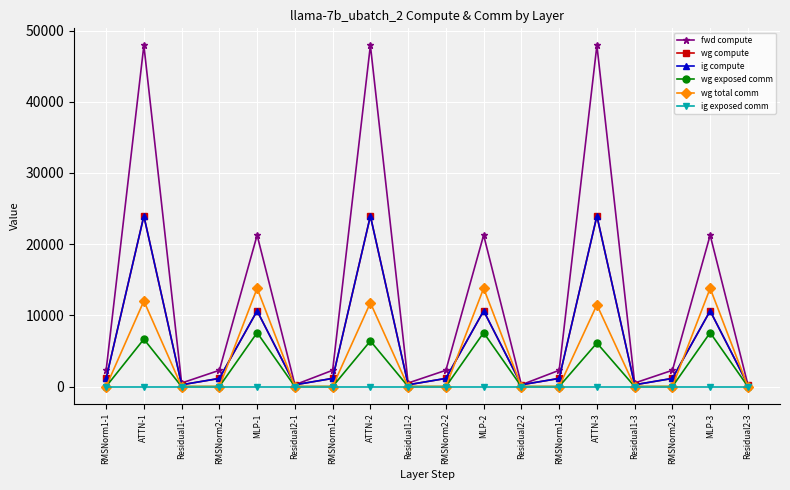

What is the sum of the fwd compute values at Residual1-2 and RMSNorm2-3?

2777.6